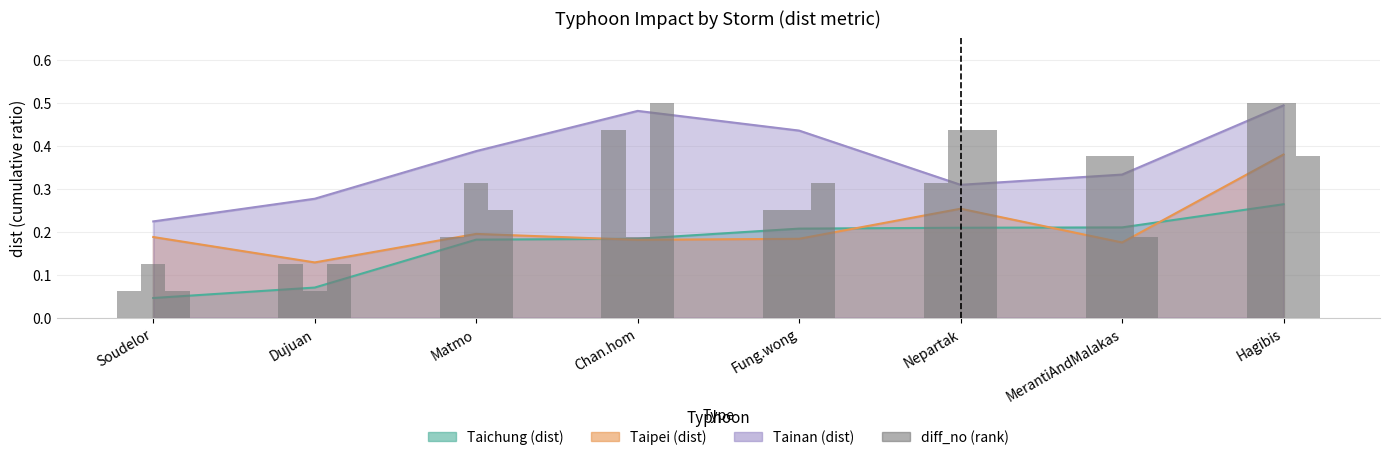

Which has a higher value, Fung.wong or Nepartak?

Nepartak